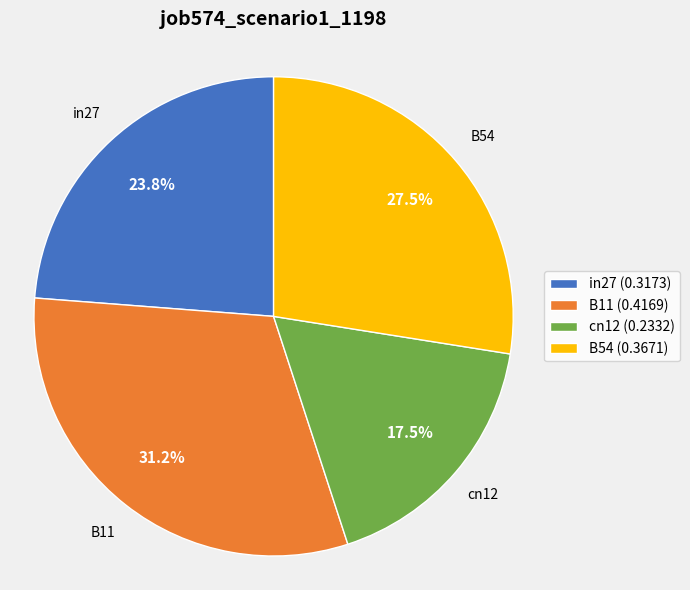

What percentage do B54 and cn12 together represent?

45.0%